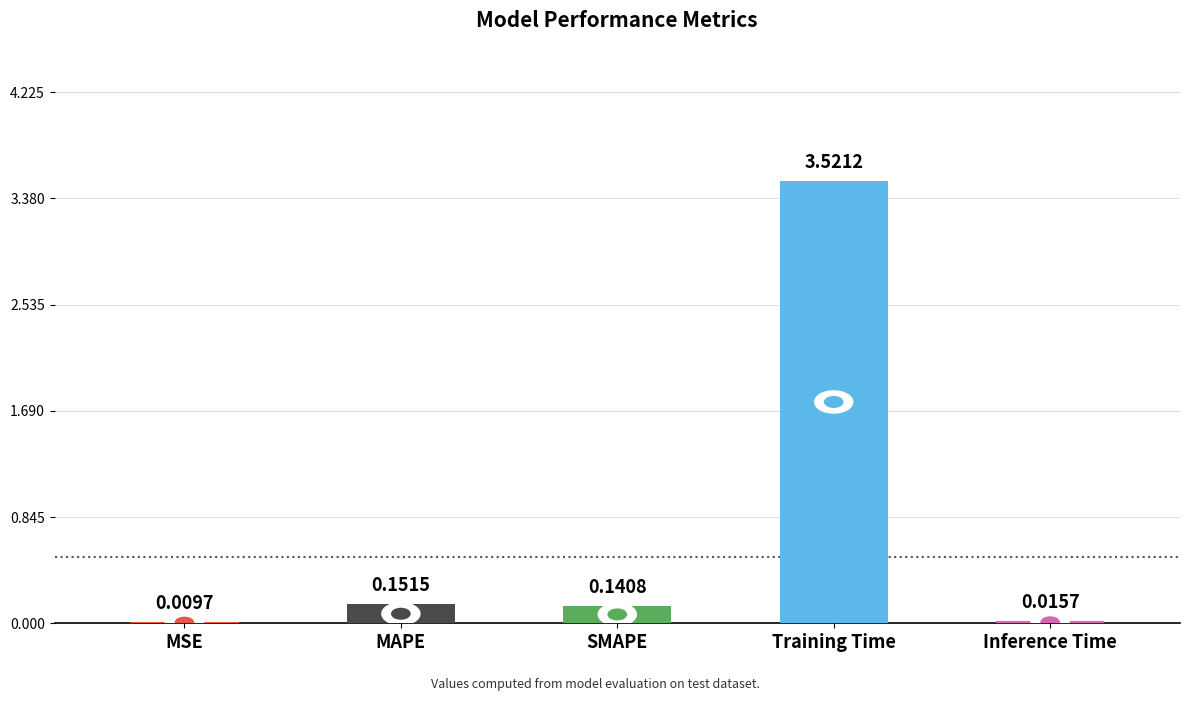

Between SMAPE and MSE, which is larger?

SMAPE